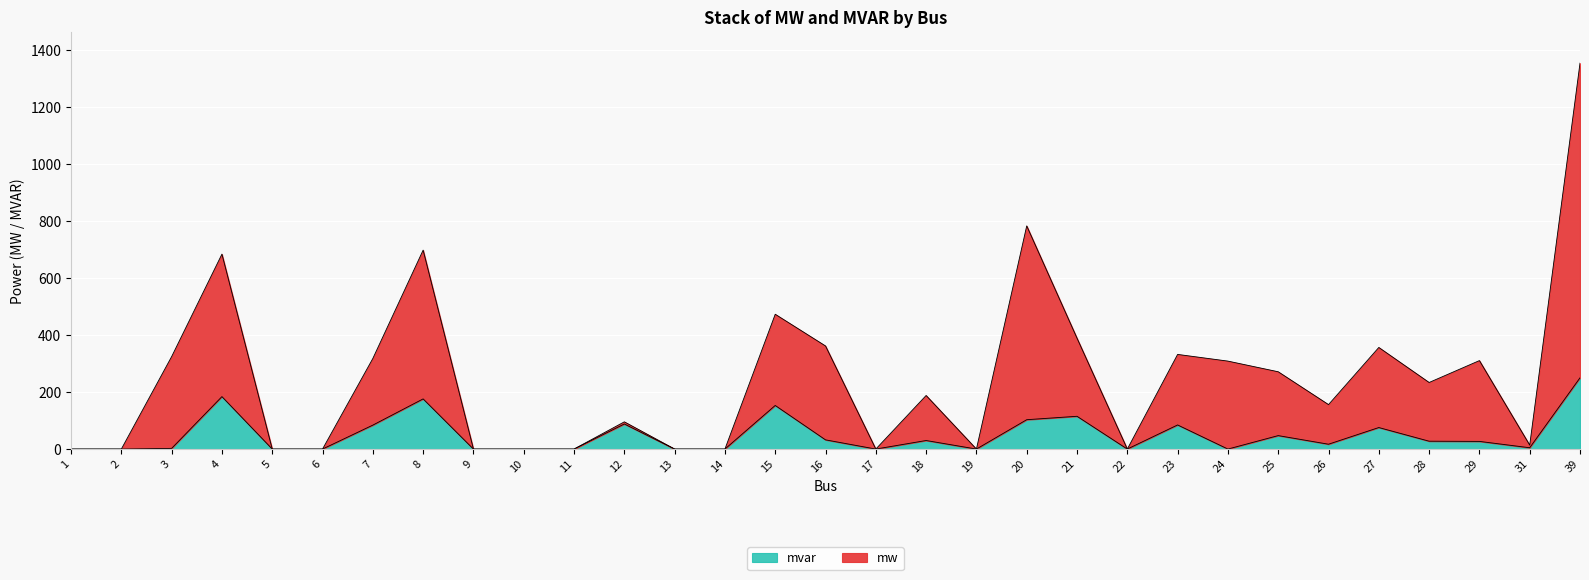

The chart shows a value of 389.0 at 21. True or false?

True